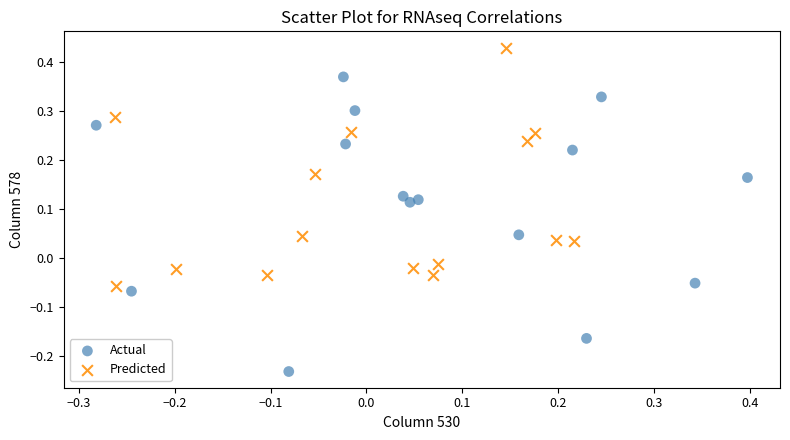

Which series contains the lowest Y value?

Actual